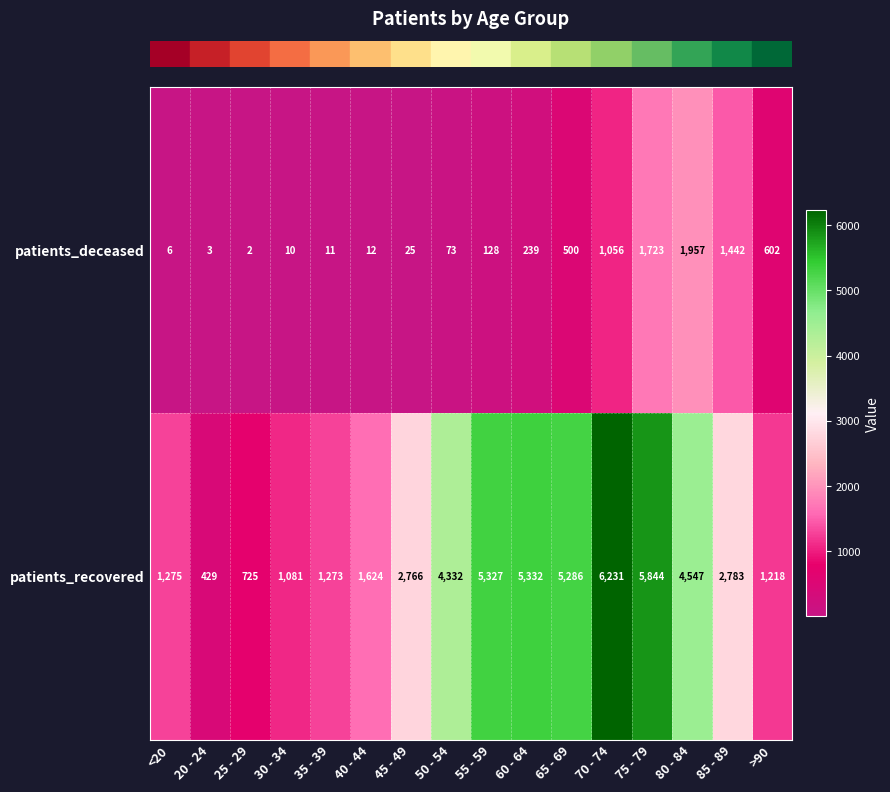

Rank the series by their average value, from lowest to highest.

patients_deceased, patients_recovered